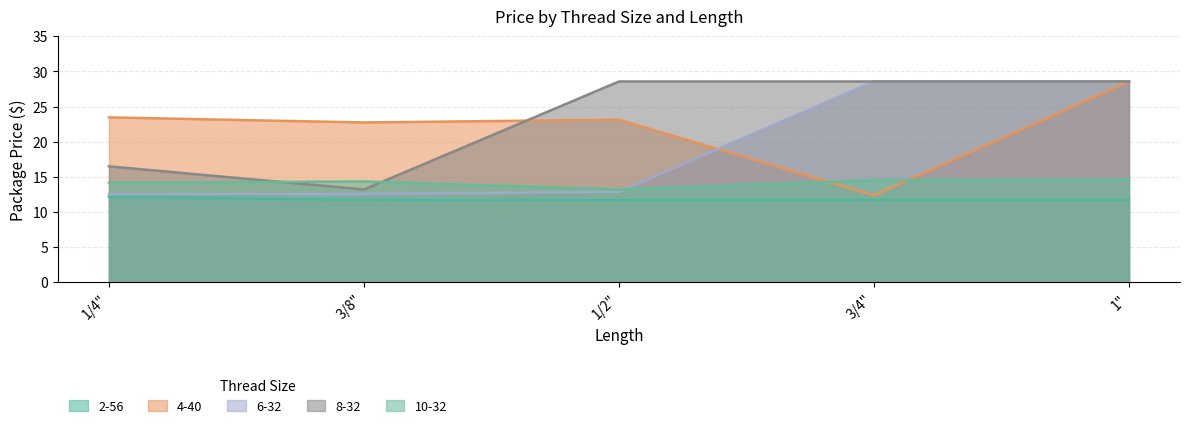

How many lines are shown in the chart?

5